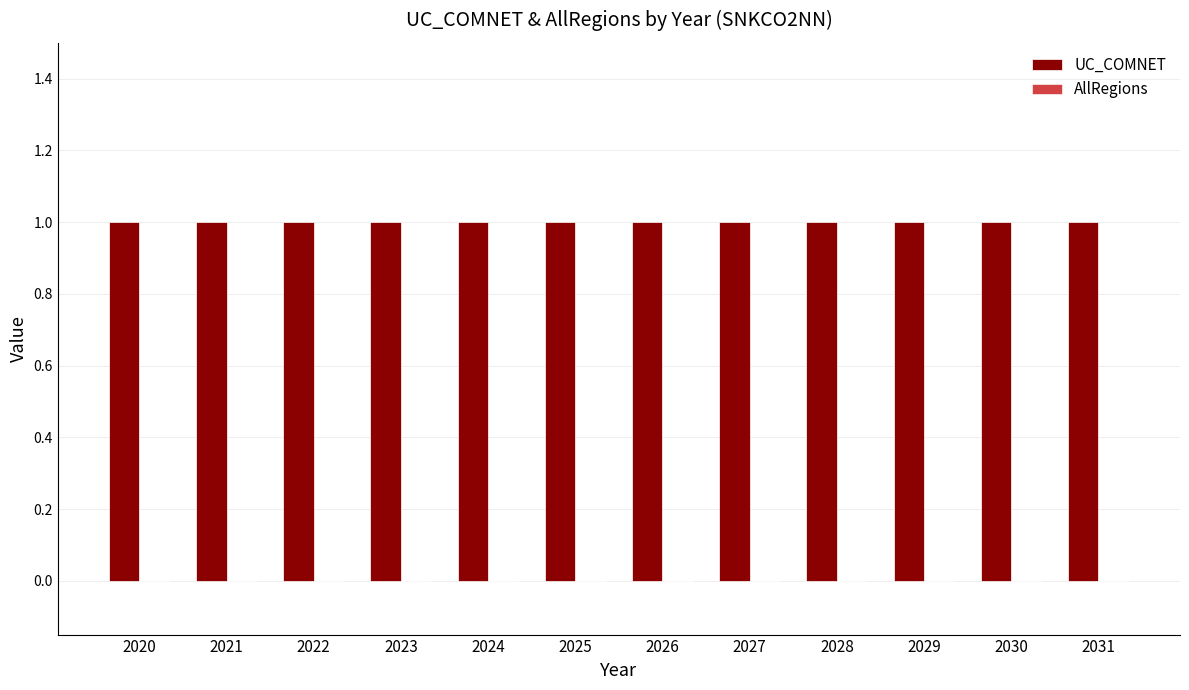

Which series changed the most between 2020 and 2029?

UC_COMNET